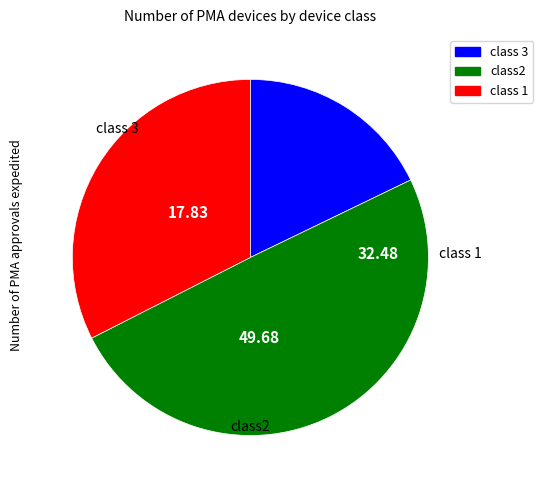

Count the number of slices in the pie.

3